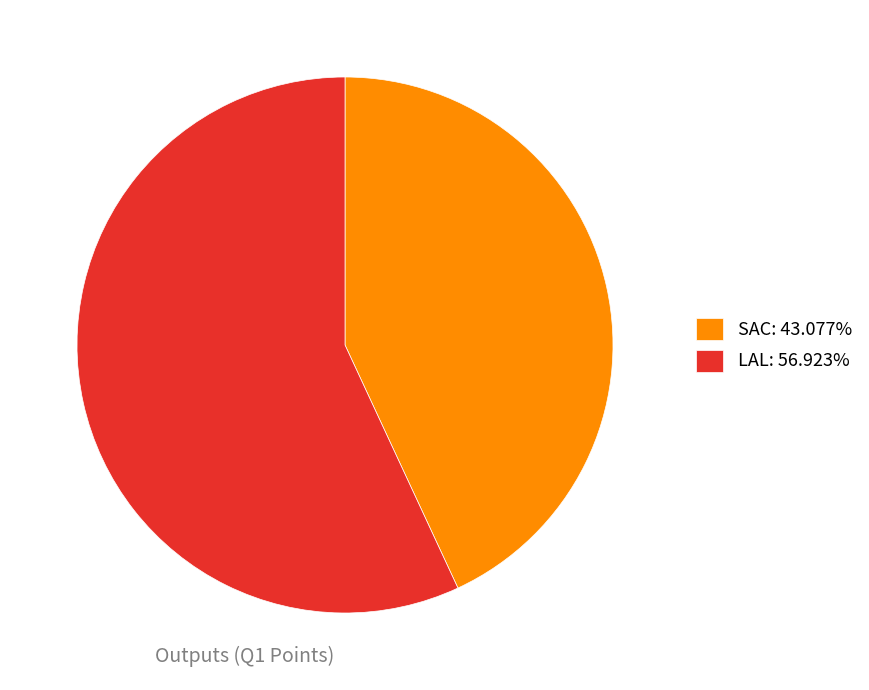

Does LAL: 56.923% represent more than half of the total?

Yes